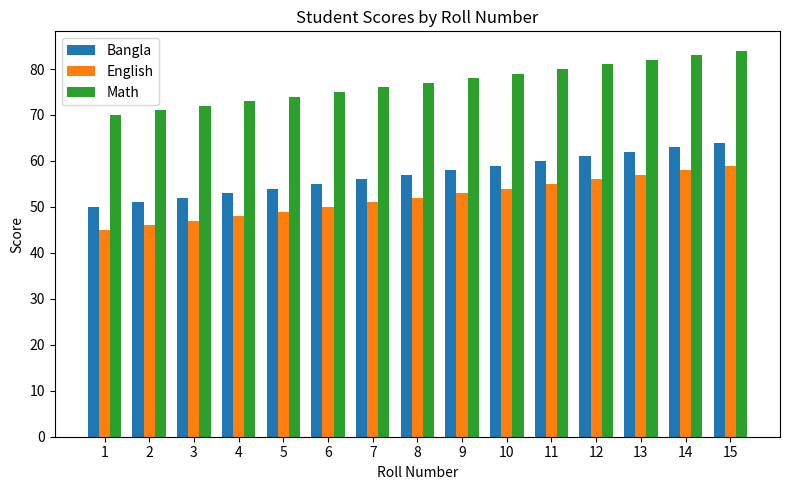

How many series are shown in this chart?

3